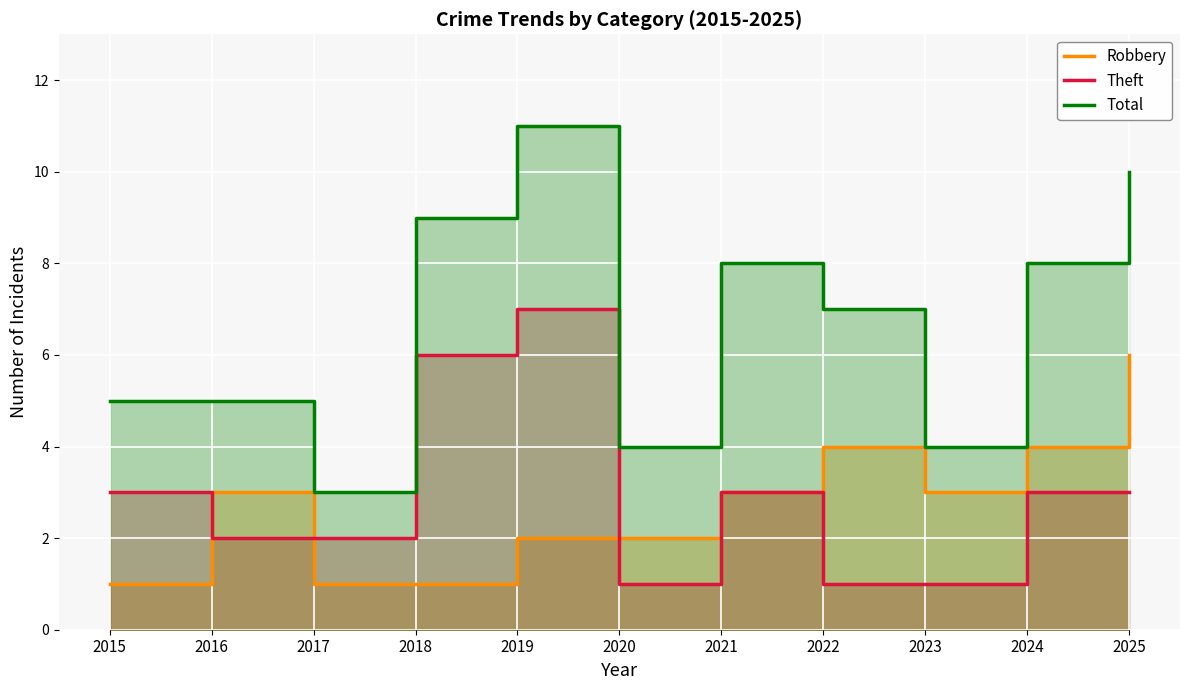

What is the value of the Theft point at the 11th from the left?

3